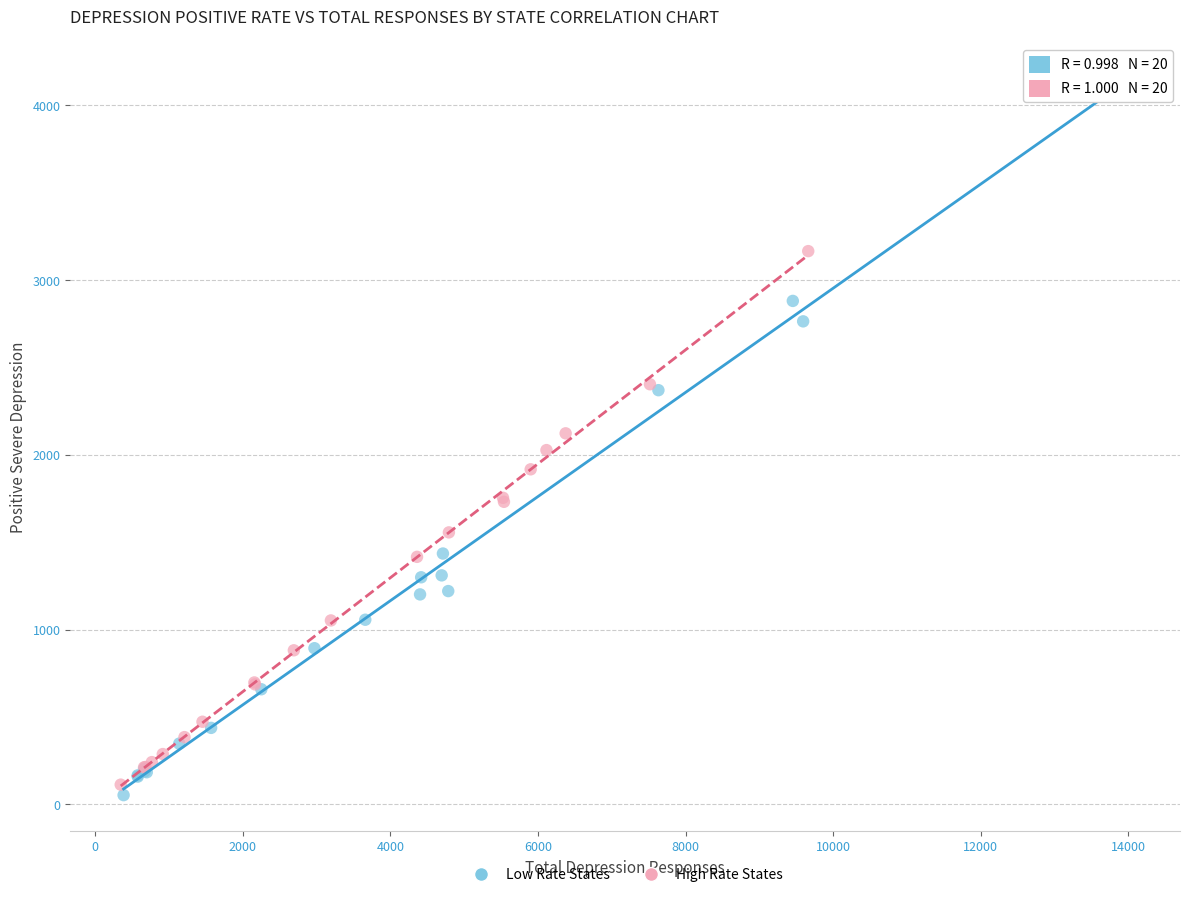

Which series reaches the maximum Y coordinate?

Low Rate States